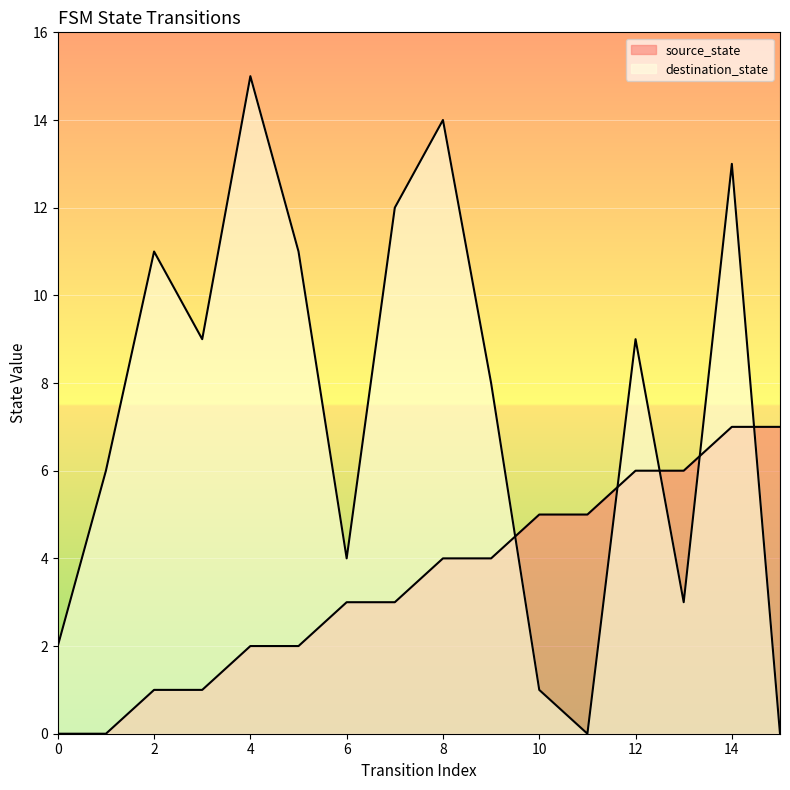

What is the average value of the source_state series?

4